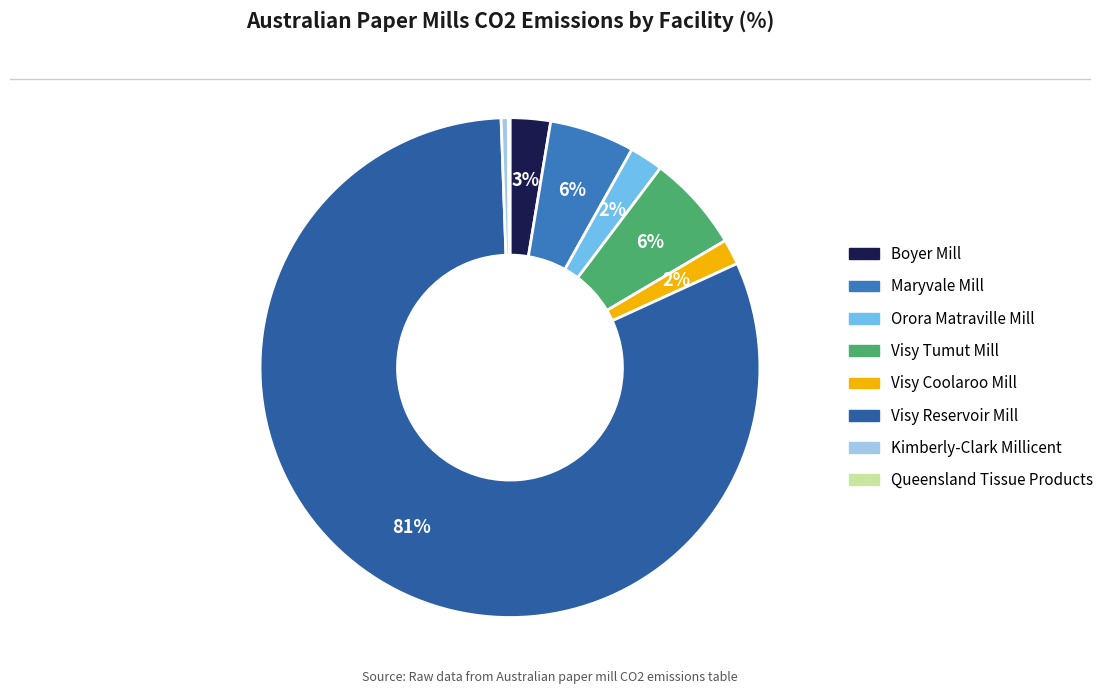

Does Visy Reservoir Mill represent more than half of the total?

Yes